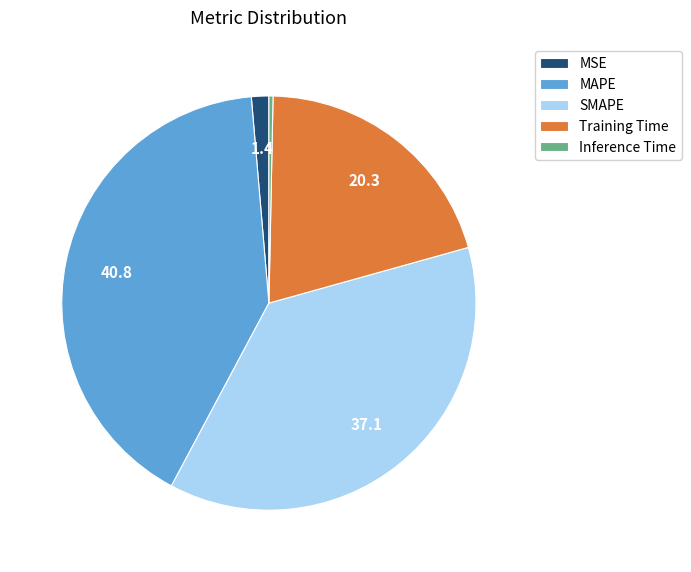

How many segments does this pie chart have?

5